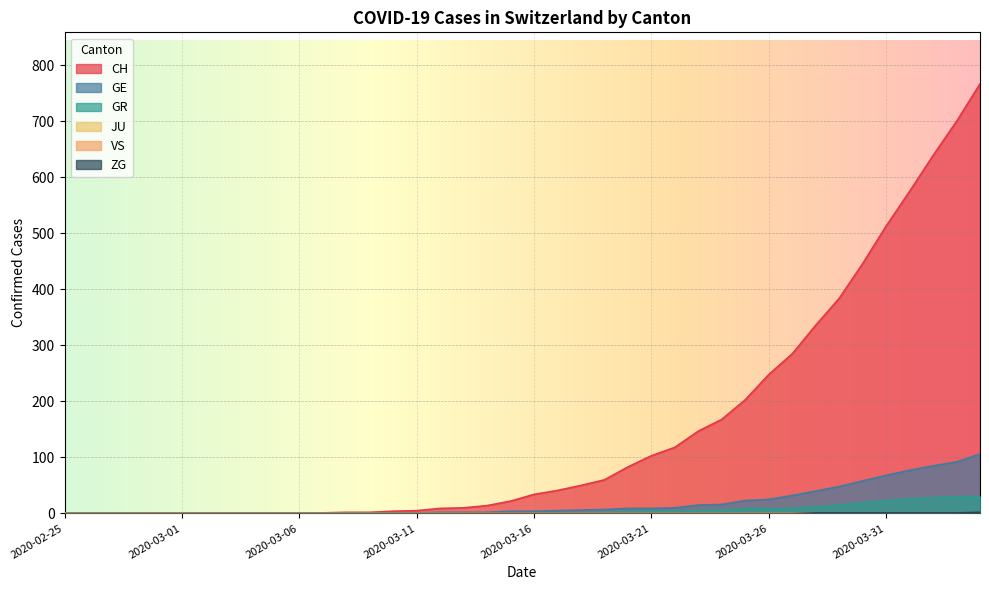

Count the ZG values in the range 0 to 1.

39